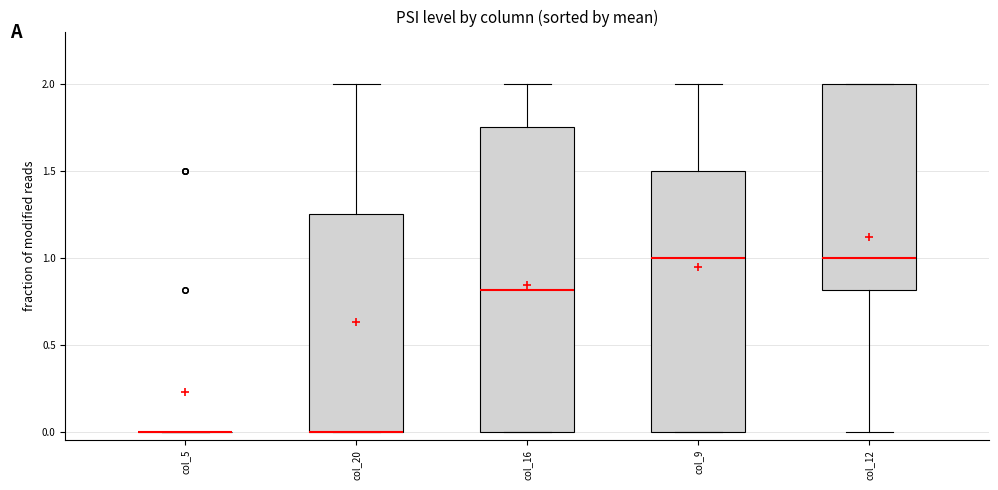

Reading left to right, transcribe this box plot: for each box, give where its median line is, the range the box spans, and where its two whiskers end, as read against the y-axis. The values are not printed on the chart, so give them approximately, as read against the axis.

col_5: box collapsed to a line at 0.00, whiskers 0.00 to 0.00
col_20: median 0.00 (drawn on the box's lower edge), box 0.00 to 1.25, whiskers 0.00 to 2.00
col_16: median 0.80, box 0.00 to 1.75, whiskers 0.00 to 2.00
col_9: median 1.00, box 0.00 to 1.50, whiskers 0.00 to 2.00
col_12: median 1.00, box 0.80 to 2.00, whiskers 0.00 to 2.00